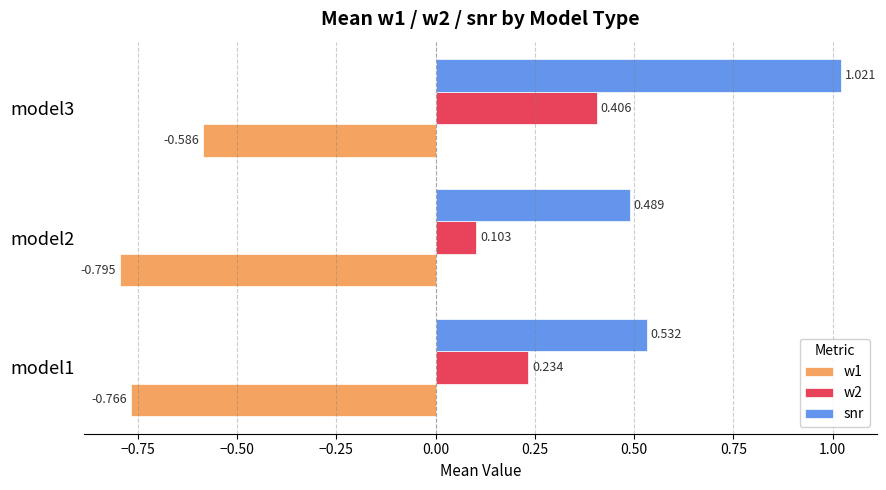

Which series has the widest spread of values?

snr